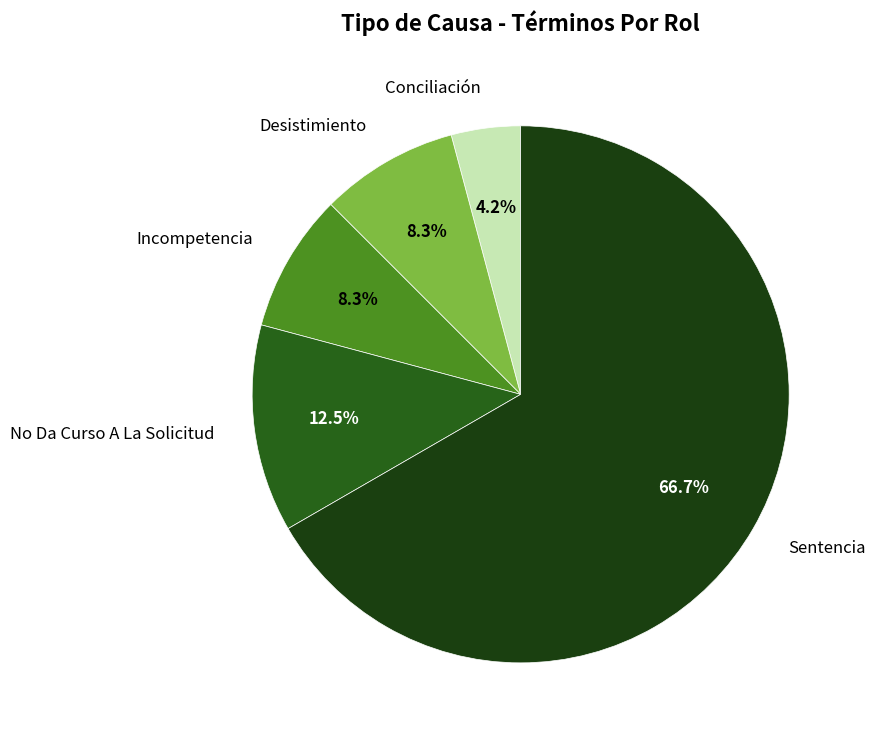

Which category has the biggest portion of the pie?

Sentencia